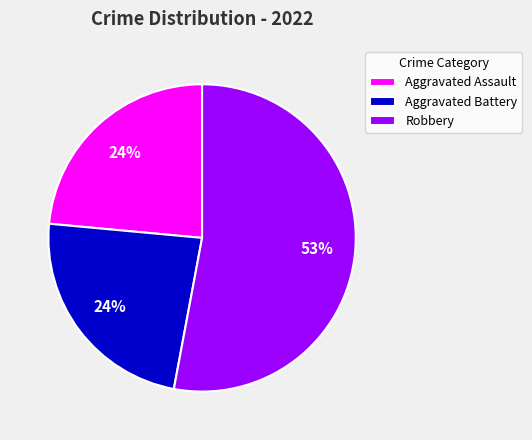

True or false: Robbery accounts for 59% of the total.

False